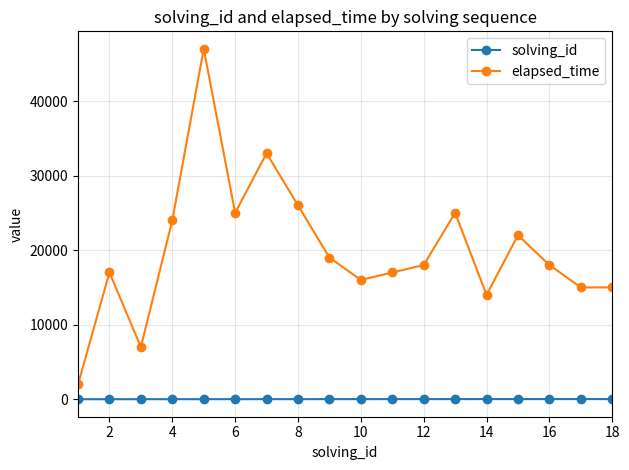

True or false: elapsed_time has more than 2 points higher than both neighbors.

True